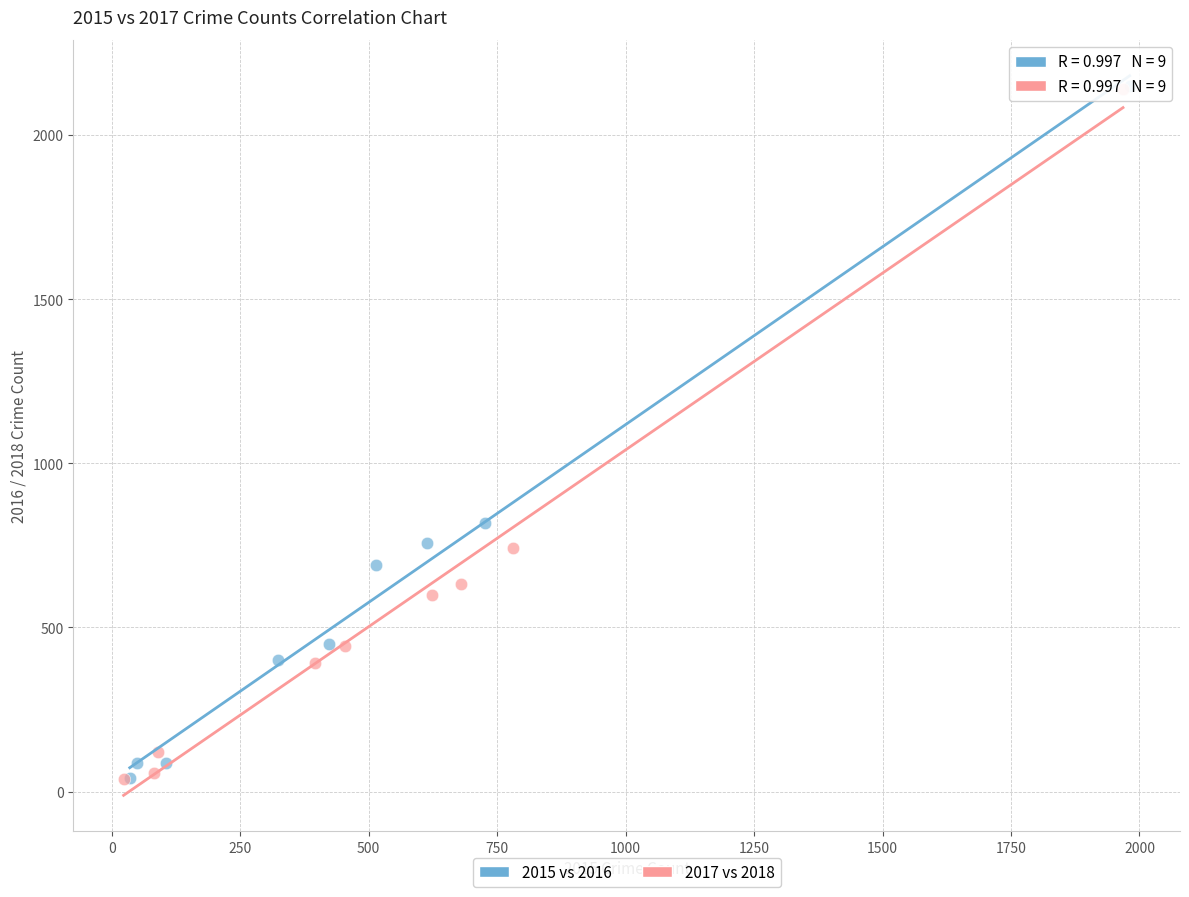

What are all the series names shown in the legend?

2015 vs 2016, 2017 vs 2018